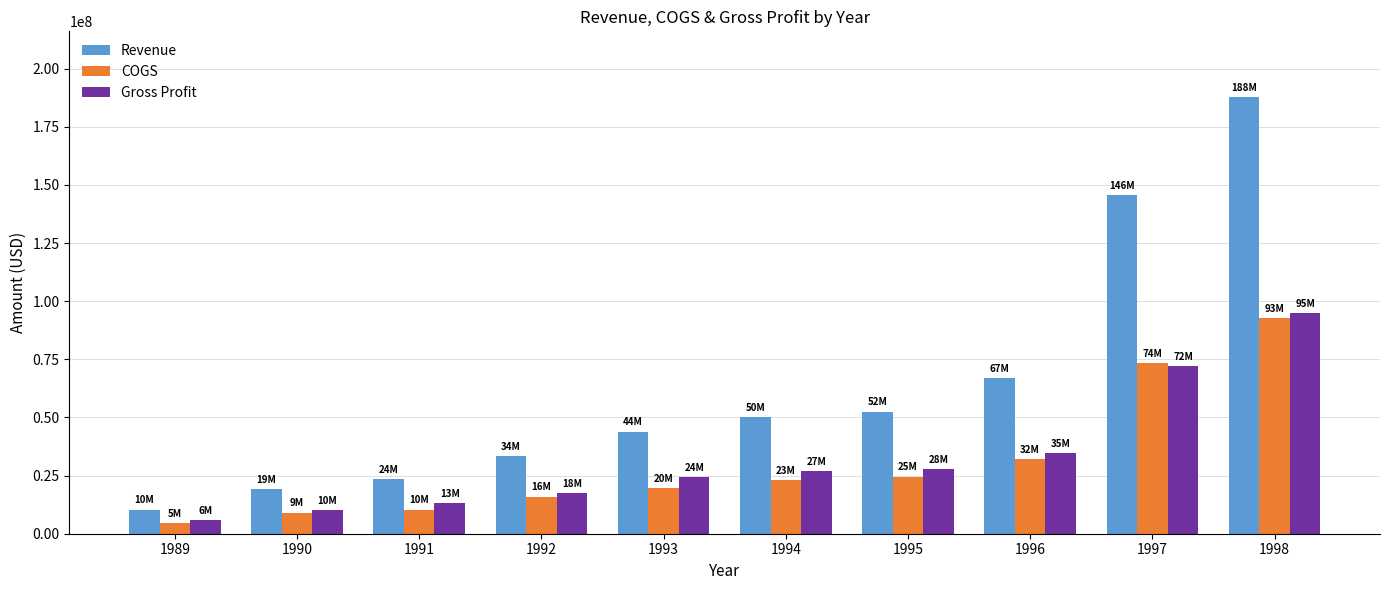

True or false: Revenue has a value of 8818405 at 1992.

False